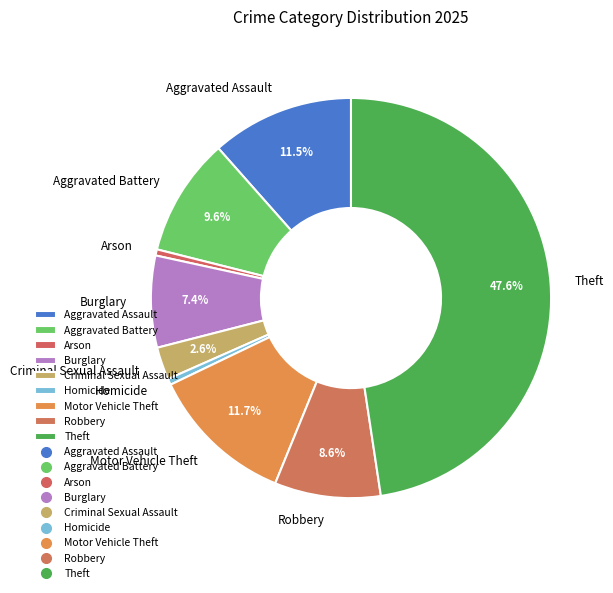

What is the ratio of the value at Motor Vehicle Theft to the value at Aggravated Assault?

1.0